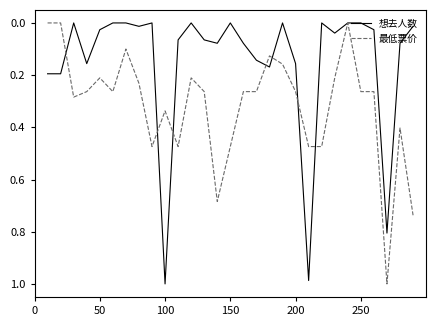

Which series has the largest total across all categories?

最低票价